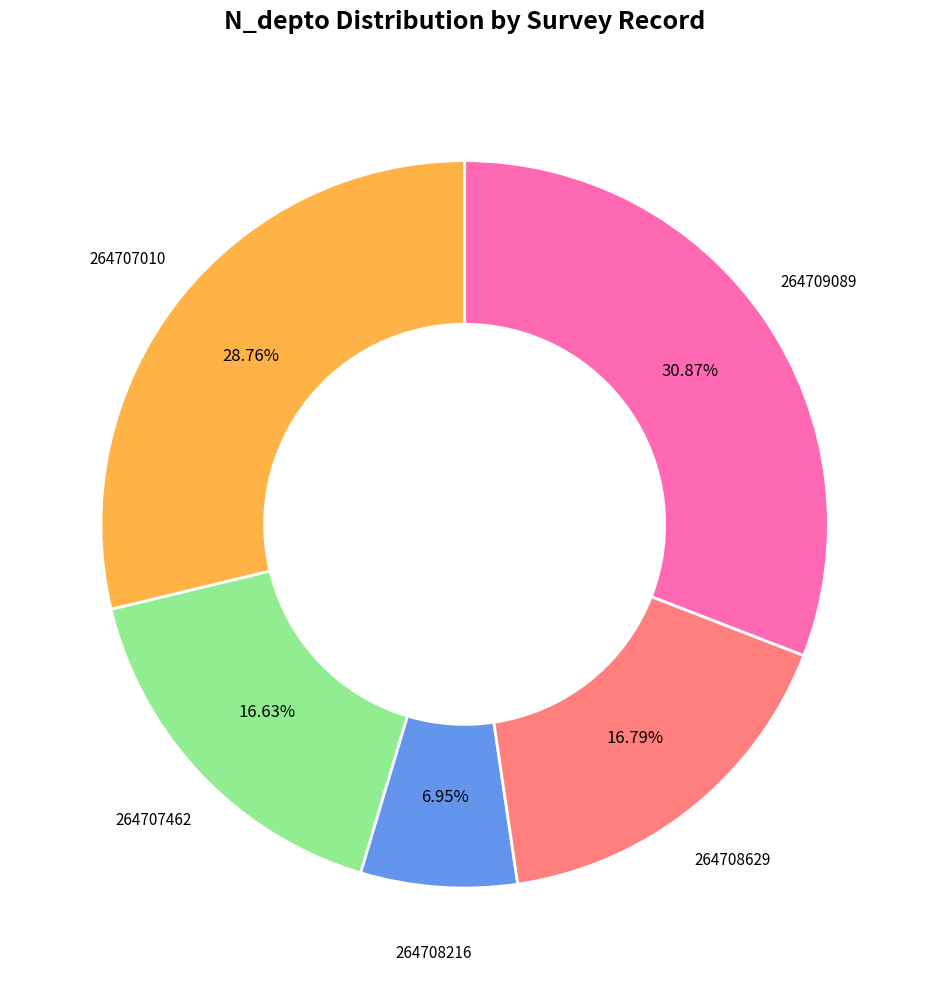

To the nearest percent, what is the difference between the largest and smallest slice percentages?

24%